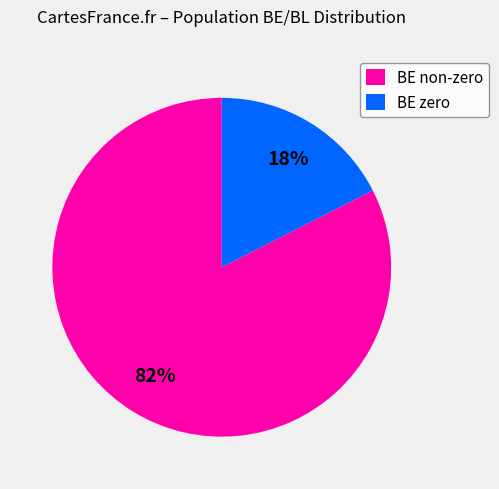

The BE non-zero slice represents 83% of the pie. True or false?

True